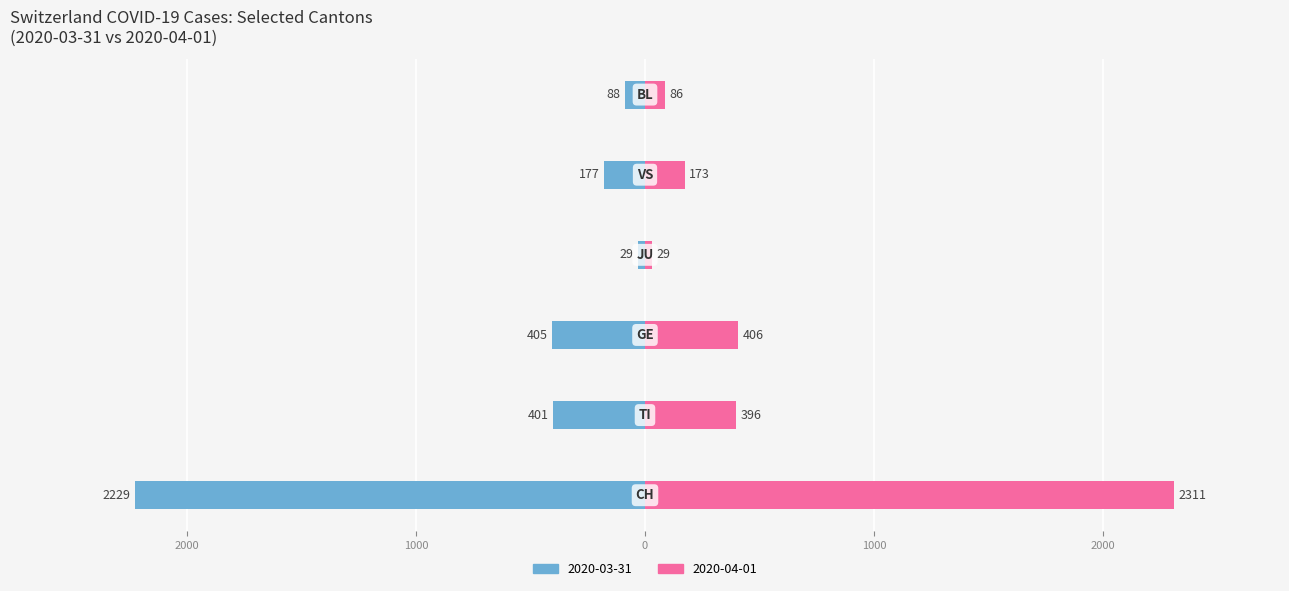

List the labels in order of left value, largest first.

JU, BL, VS, TI, GE, CH